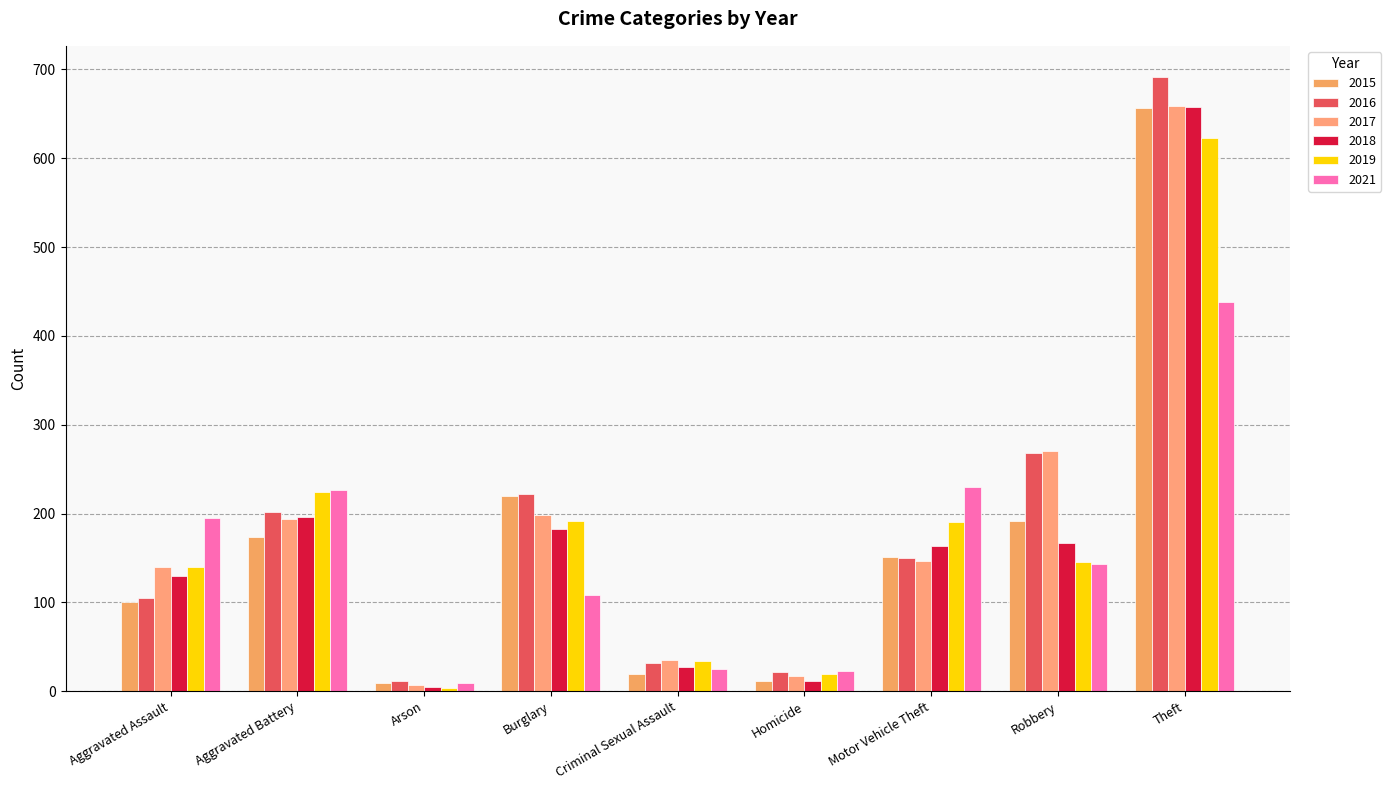

What are all the series names shown in the legend?

2015, 2016, 2017, 2018, 2019, 2021